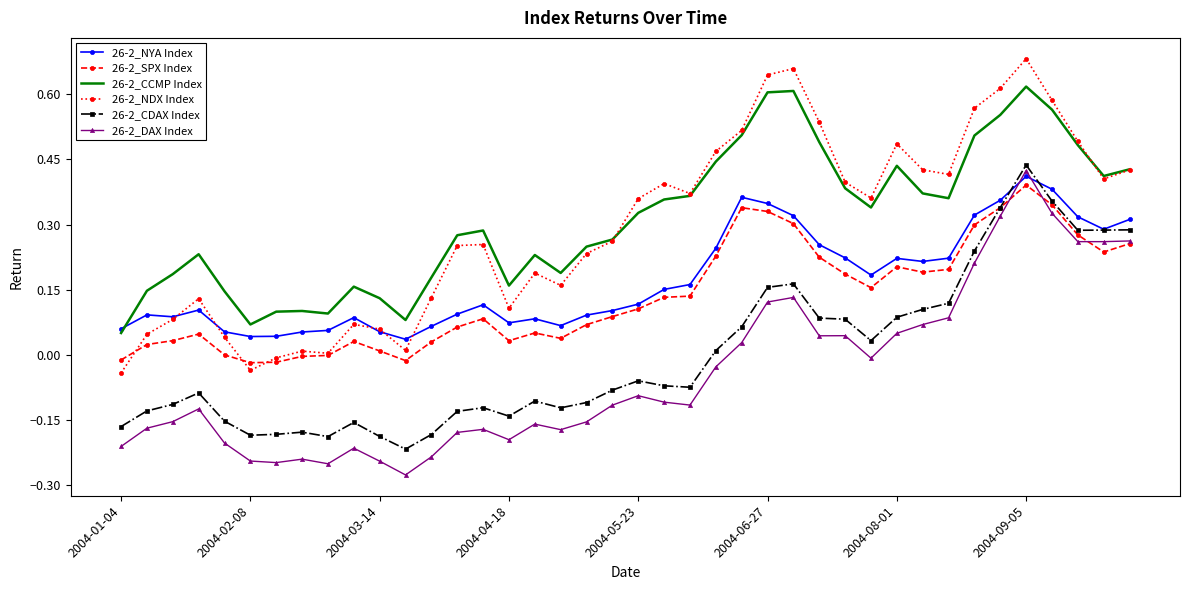

True or false: 26-2_CDAX Index and 26-2_CCMP Index cross at least once.

False